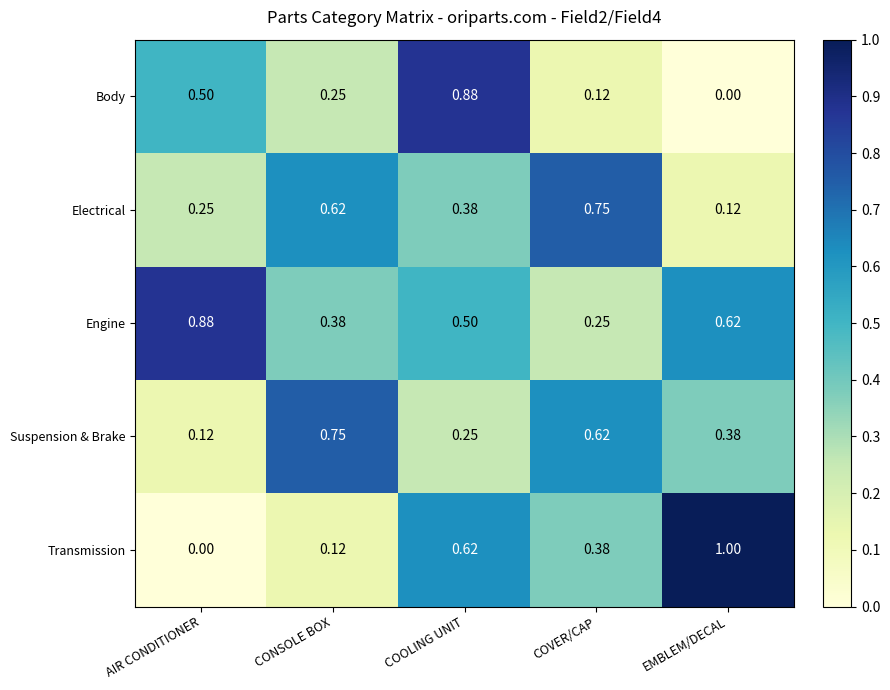

At which label does Electrical reach its minimum?

EMBLEM/DECAL